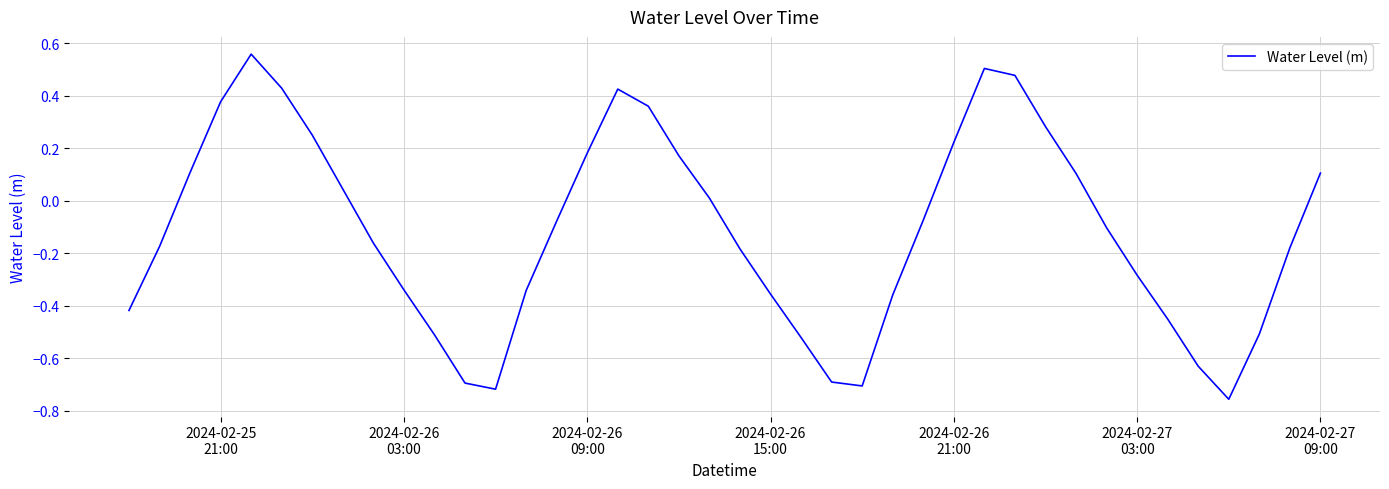

How many lines are shown in the chart?

1